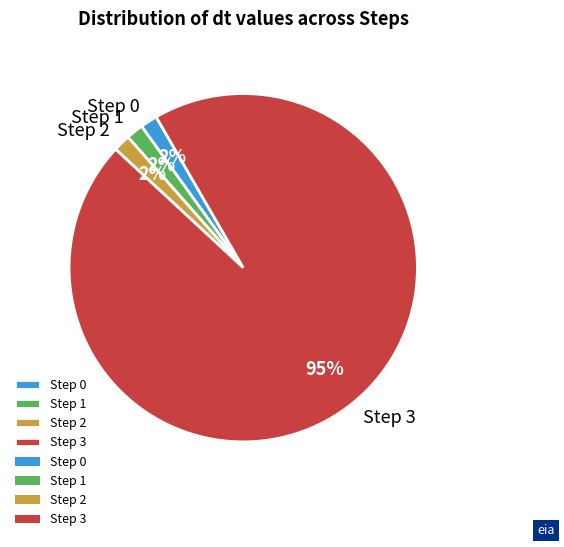

To the nearest percent, what percentage of the pie is Step 0?

2%